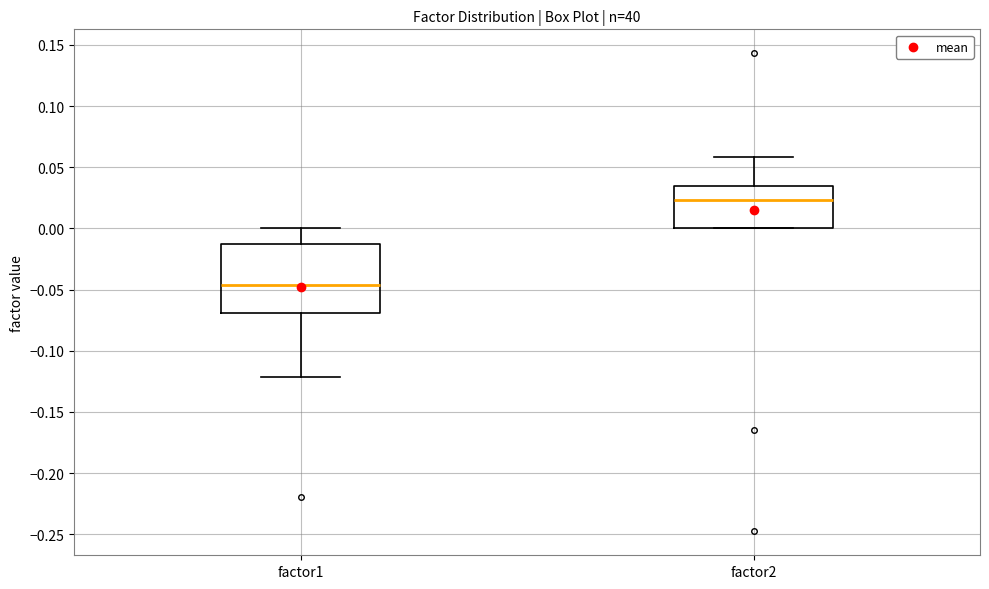

Where does the upper whisker of the box for factor1 end on the y-axis? The values are not printed on the chart, so give them approximately, as read against the axis.

0.000